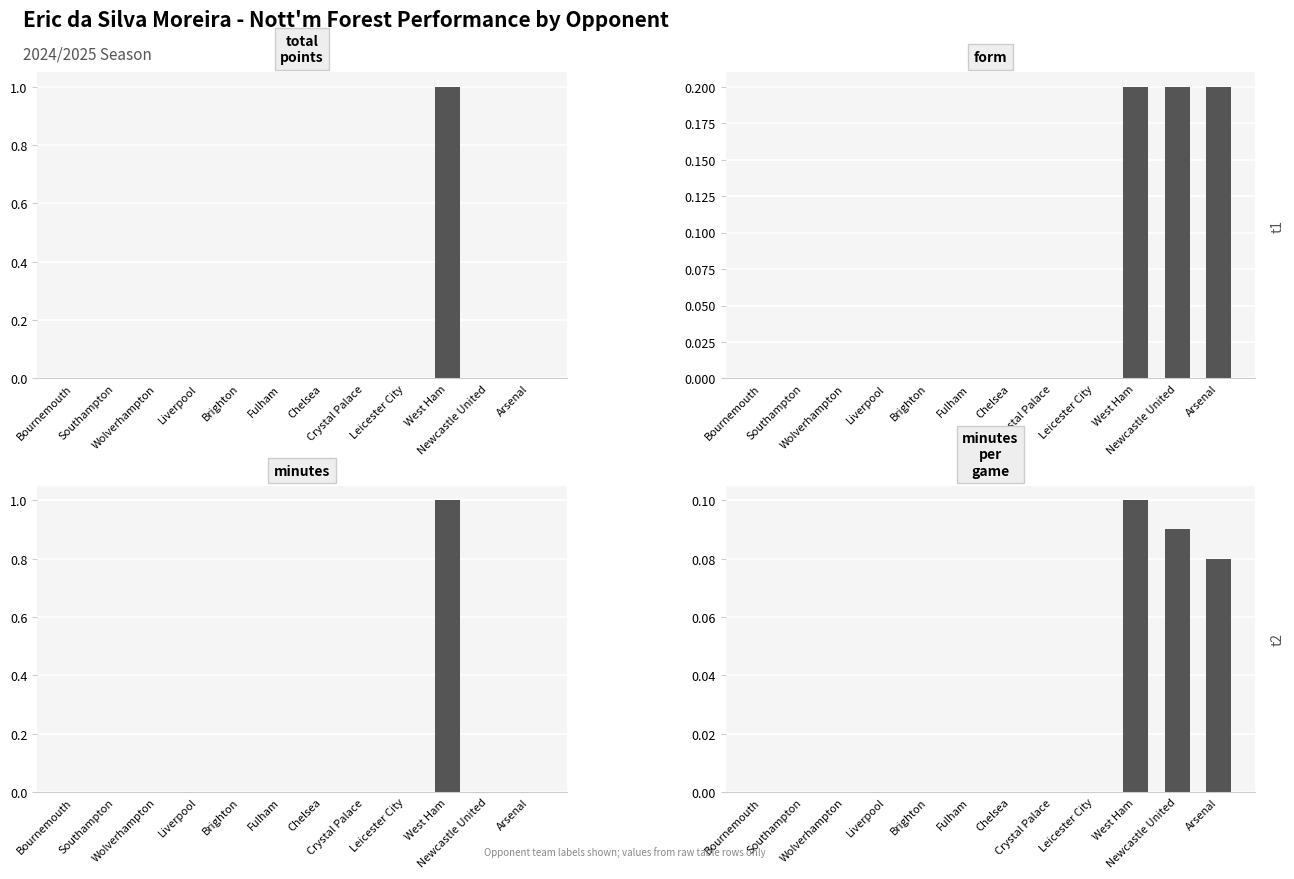

Where is total_points nearest to the value 0?

Bournemouth